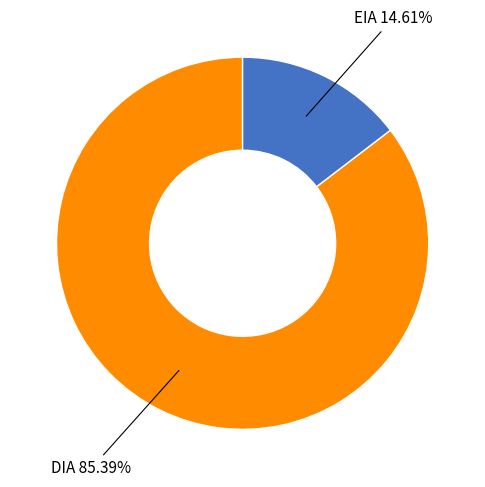

How many segments does this pie chart have?

2